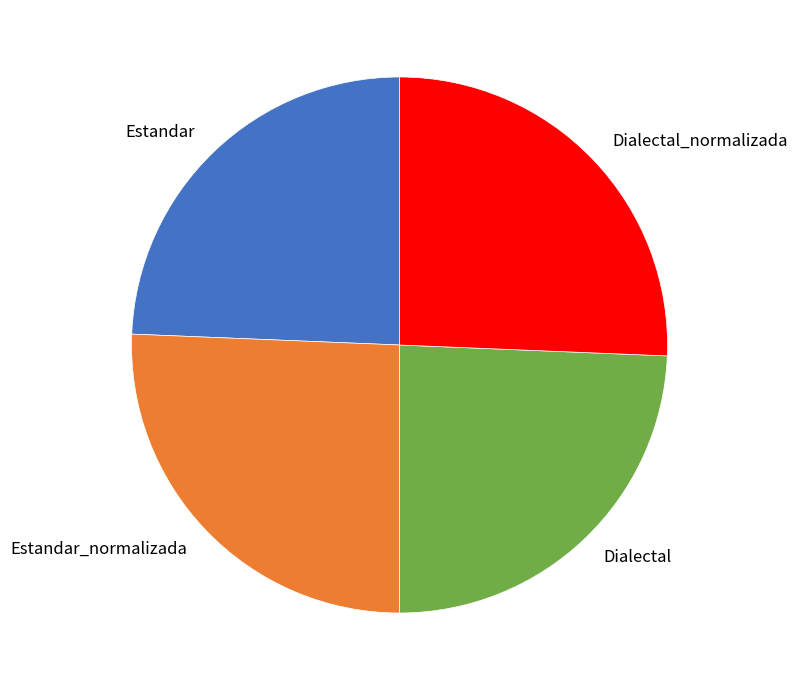

Is there any slice that represents more than half of the pie?

No